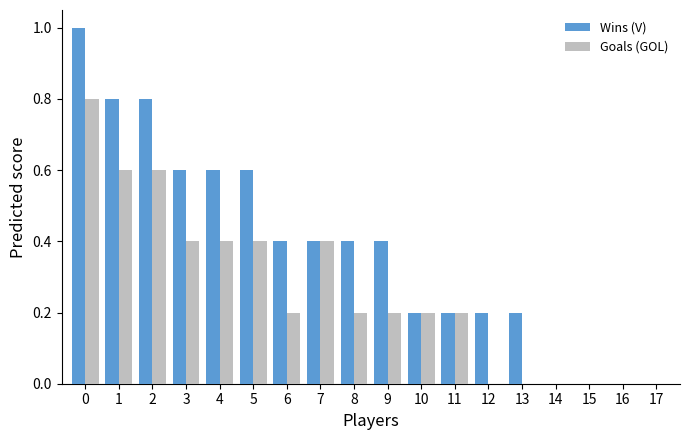

What is the sum of all Wins (V) values?

6.8